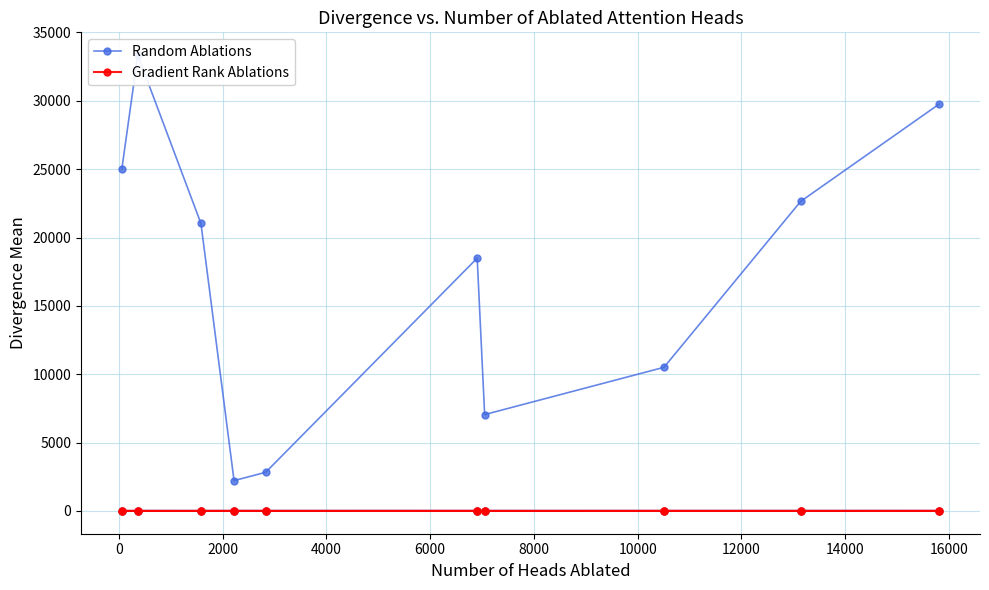

What are all the series names shown in the legend?

Random Ablations, Gradient Rank Ablations